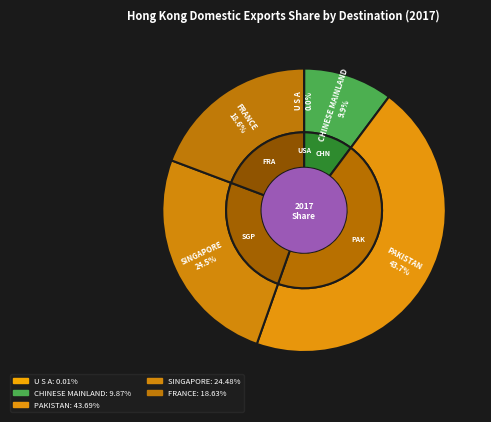

How many slices are in this pie chart?

5